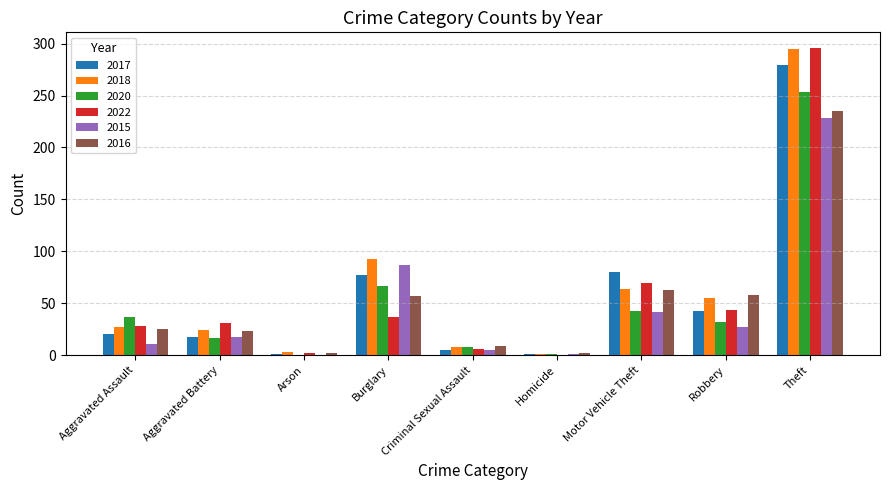

Is it true that 2017 equals 437 at Theft?

False